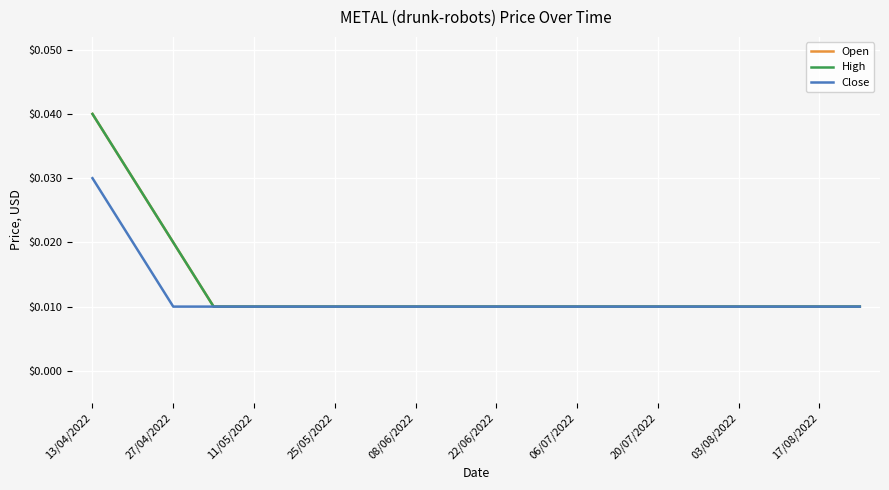

At which label does Close reach its peak?

13/04/2022